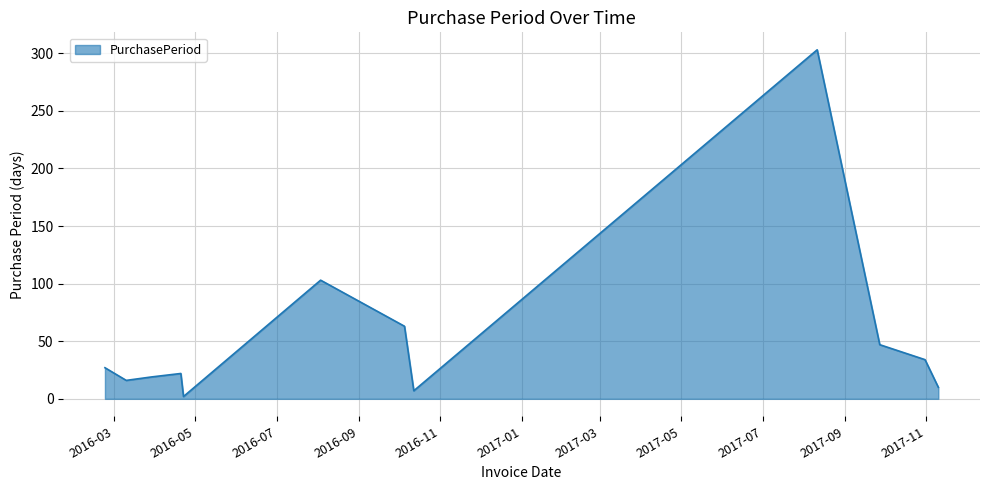

What is the maximum value shown in the chart?

303